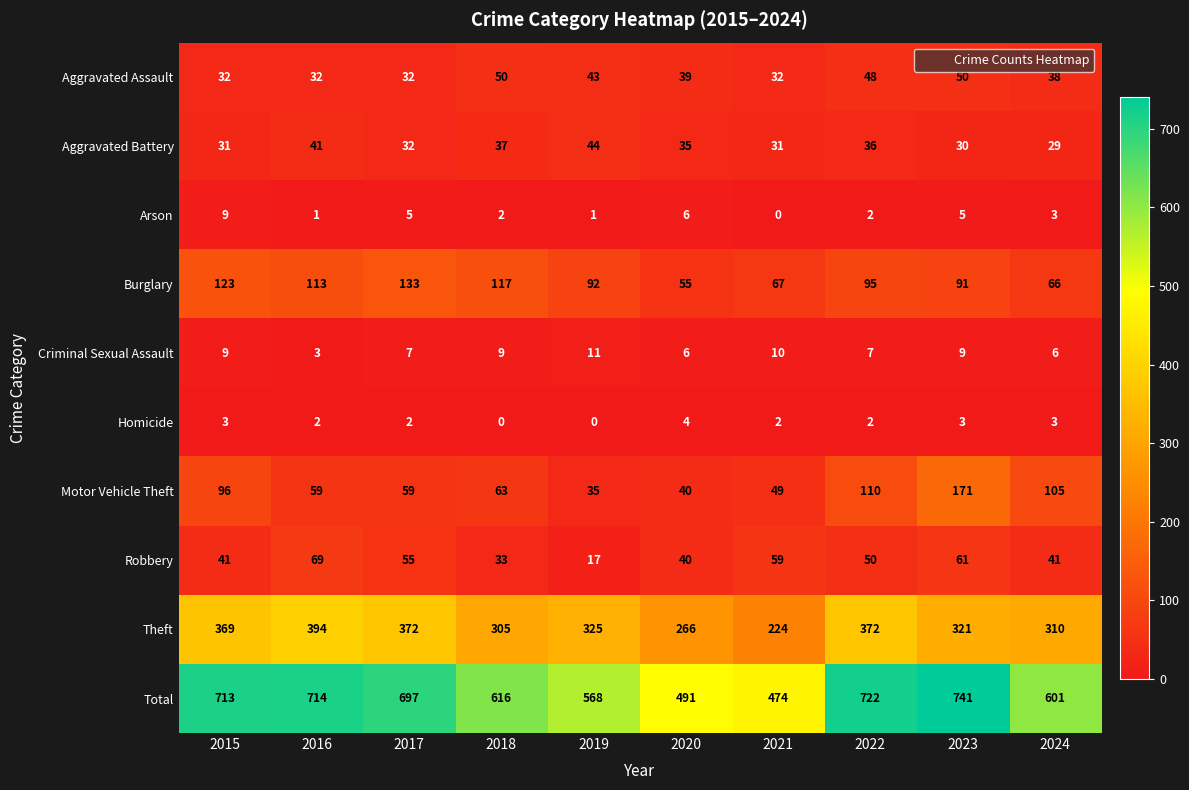

What is the spread (max minus min) of values at 2017?

695